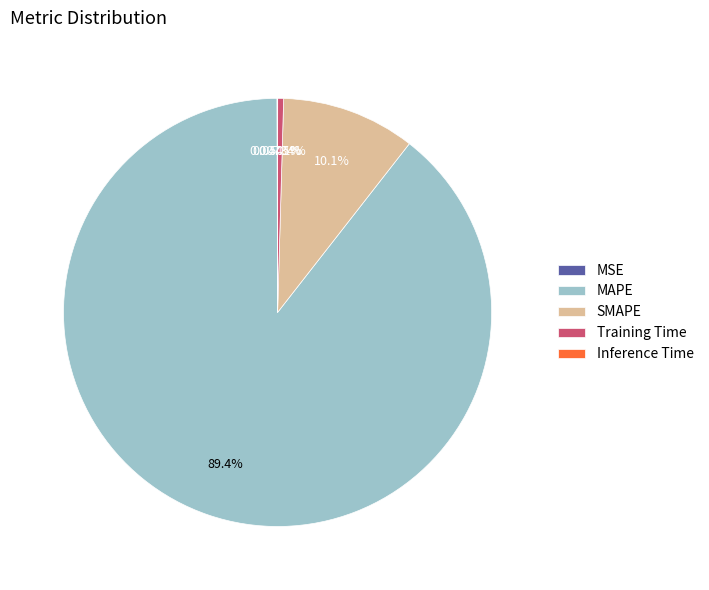

Combined, do SMAPE and MAPE account for over 50%?

Yes